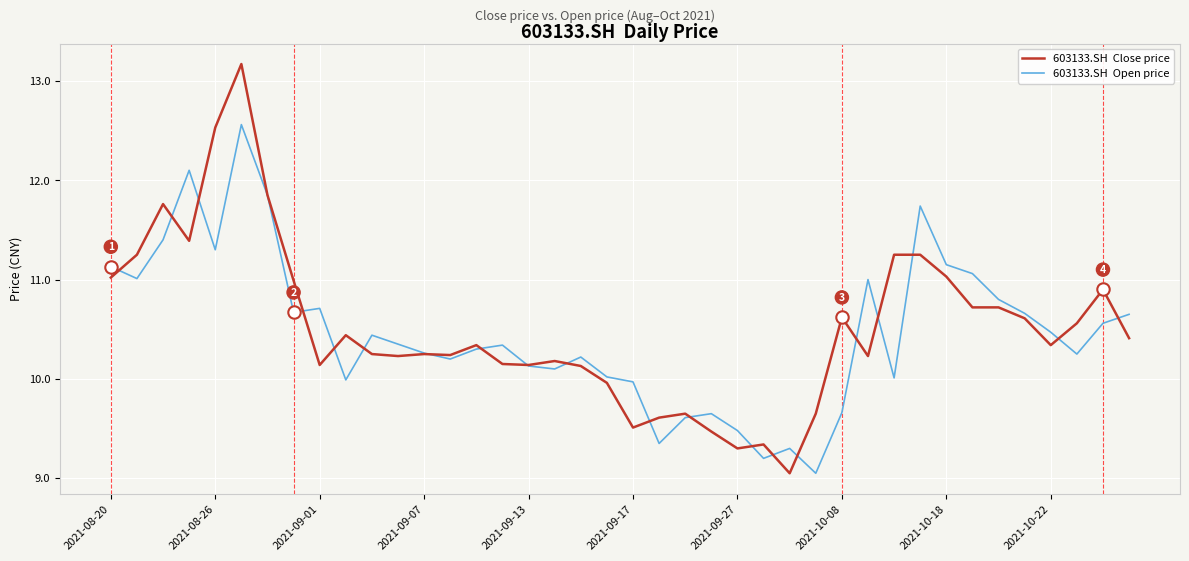

What is the greatest value displayed?

13.2